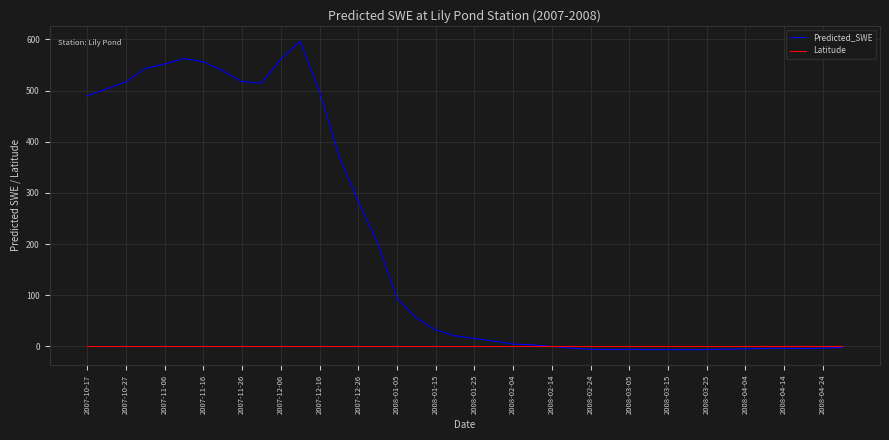

Which series has the widest spread of values?

Predicted_SWE